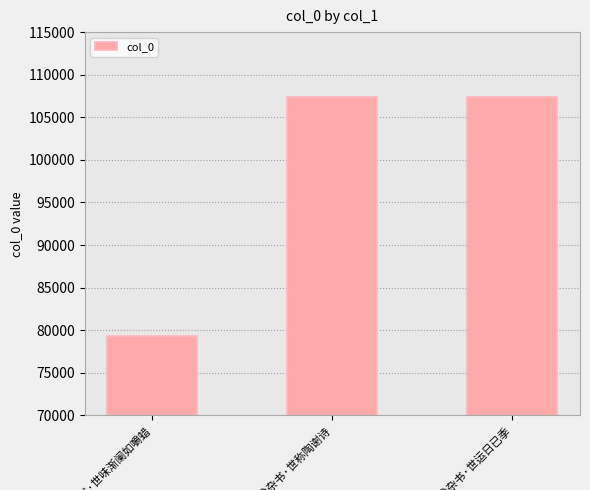

What is the average value?

97980